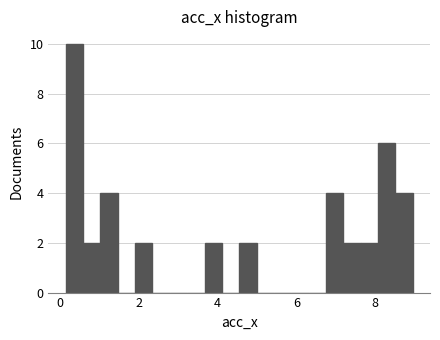

Read against the x-axis, roughly where is the centre of the tallest bar?

0.4